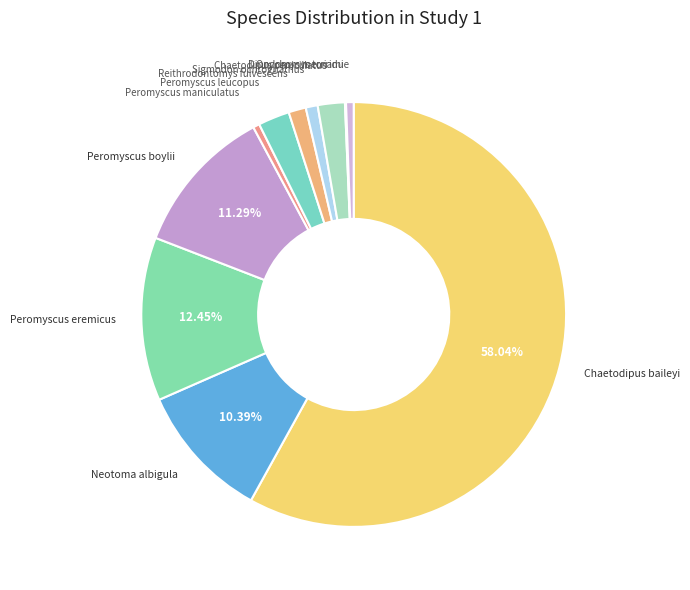

Approximately how many times larger is the value at Neotoma albigula compared to Reithrodontomys fulvescens?

7.9